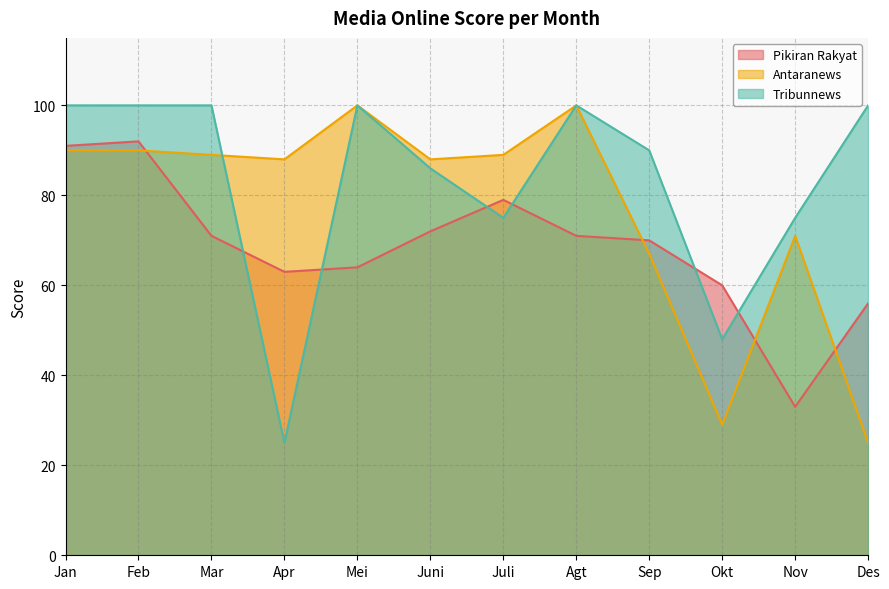

How many lines are shown in the chart?

3